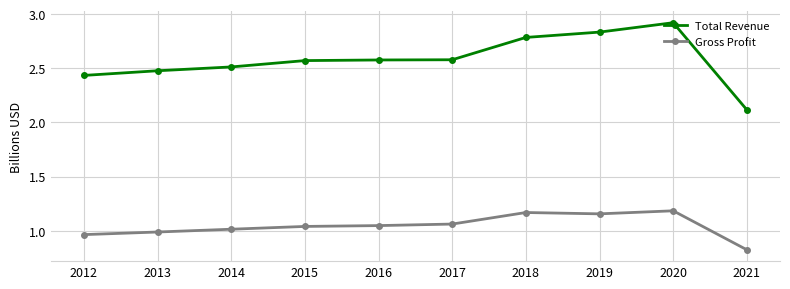

What is the spread (max minus min) of values at 2013?

1.5